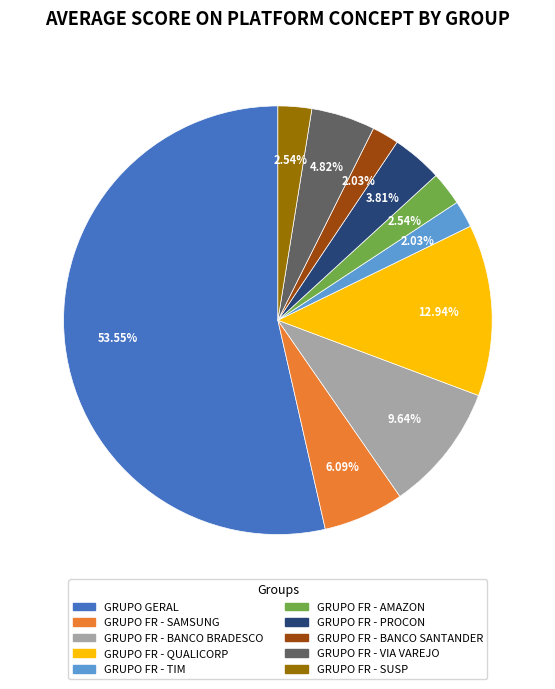

To the nearest percent, what is the combined percentage of GRUPO FR - QUALICORP and GRUPO FR - BANCO SANTANDER?

15%